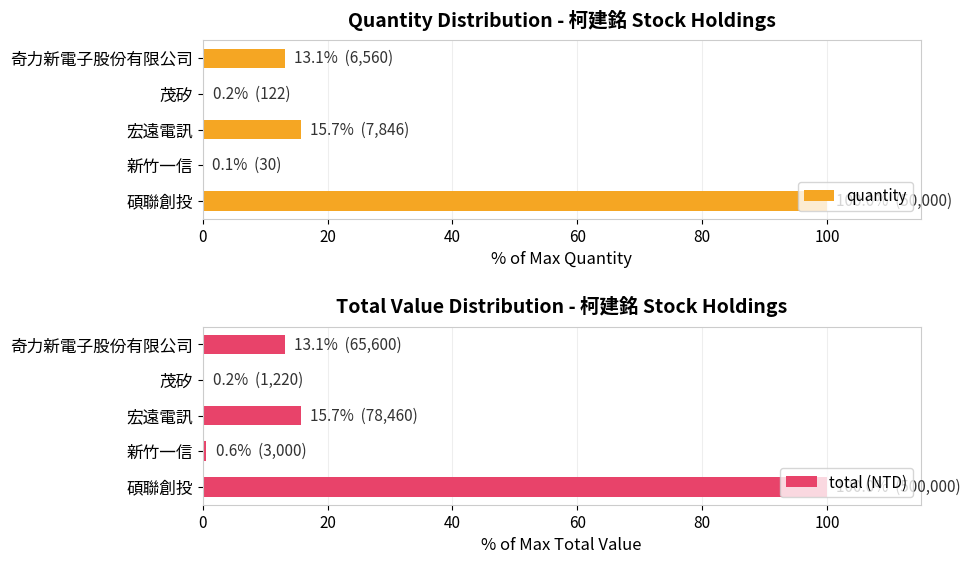

True or false: quantity has a value of 15.7 at 宏遠電訊.

True